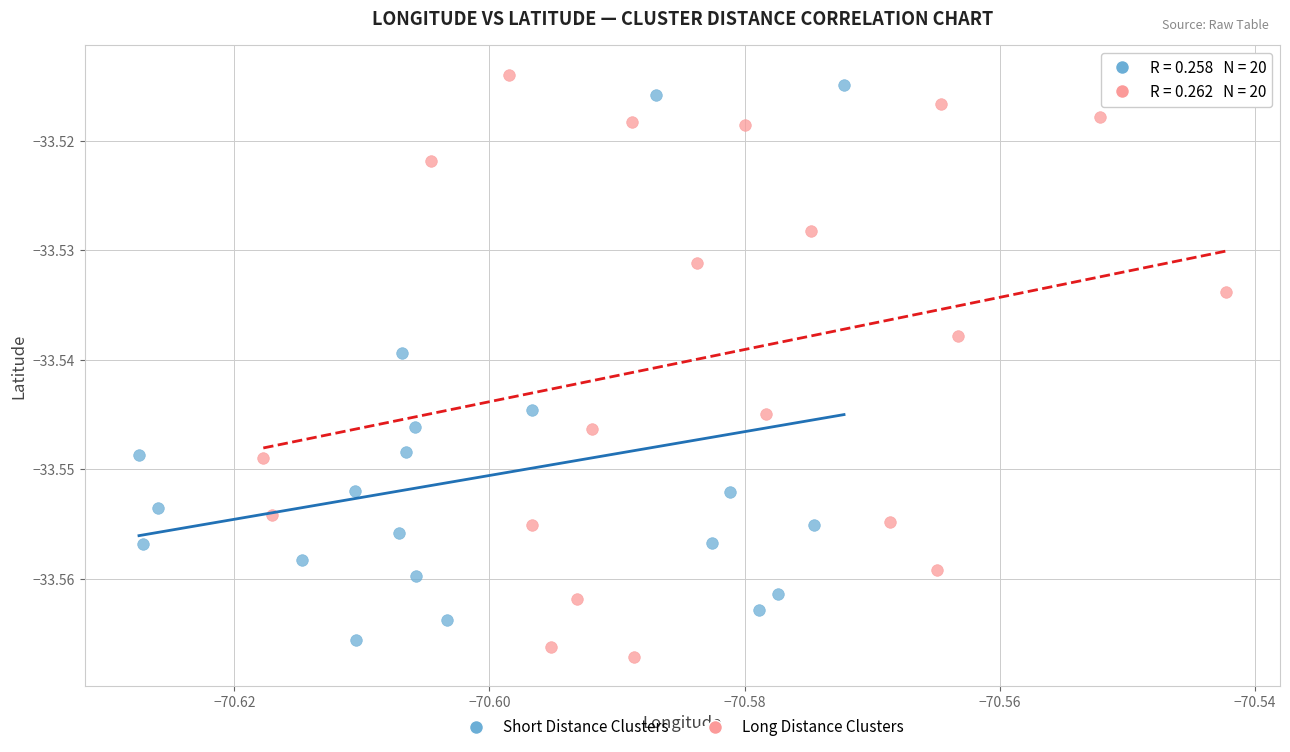

Which series has the largest Y range (max minus min)?

Long Distance Clusters